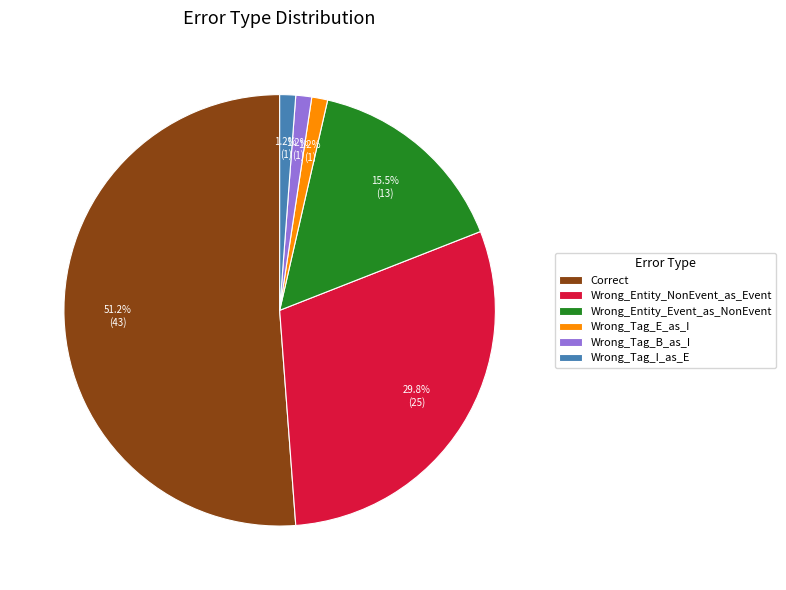

To the nearest percent, what is the difference between the largest and smallest slice percentages?

50%